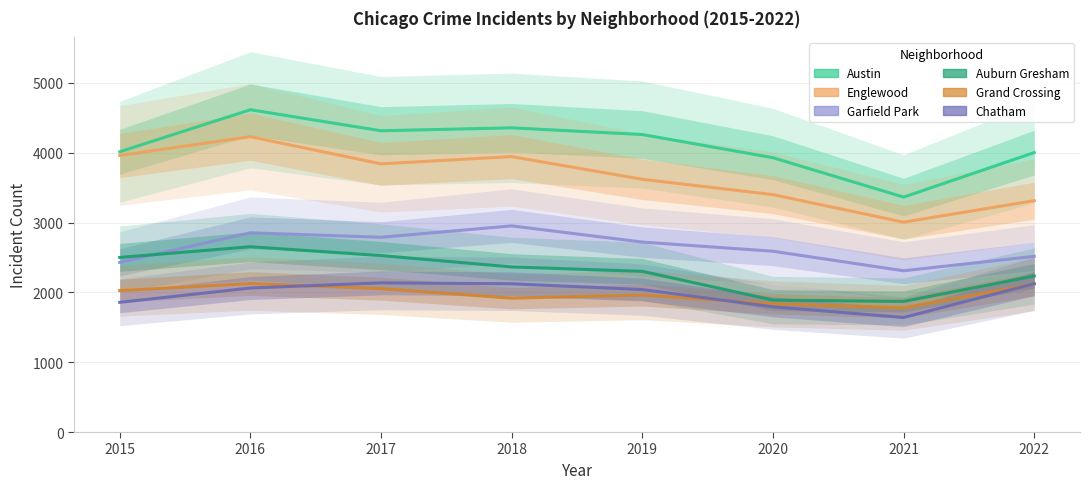

How many series are shown in this chart?

6